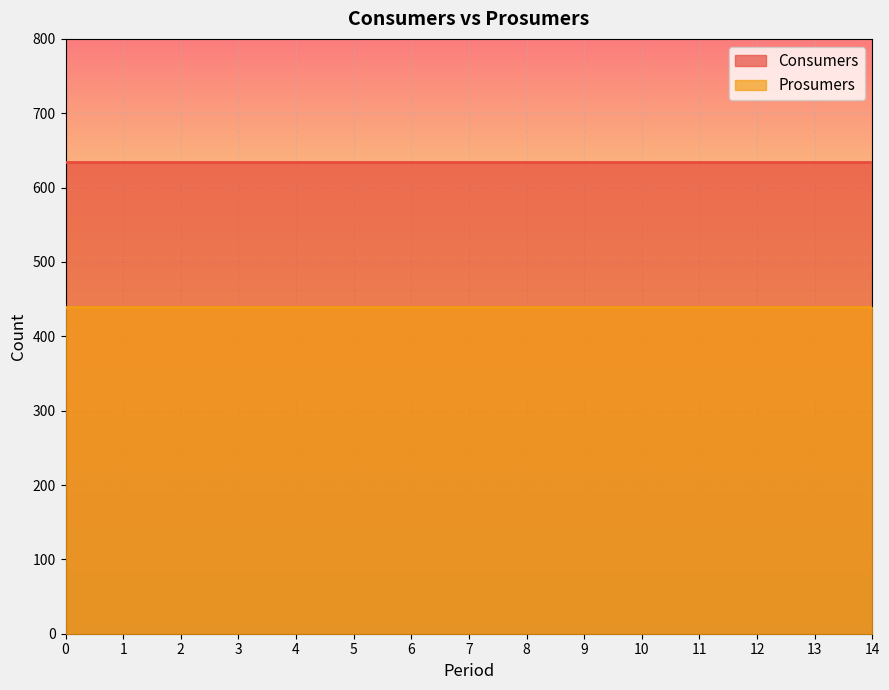

What is the difference between the highest and lowest values at 3?

195